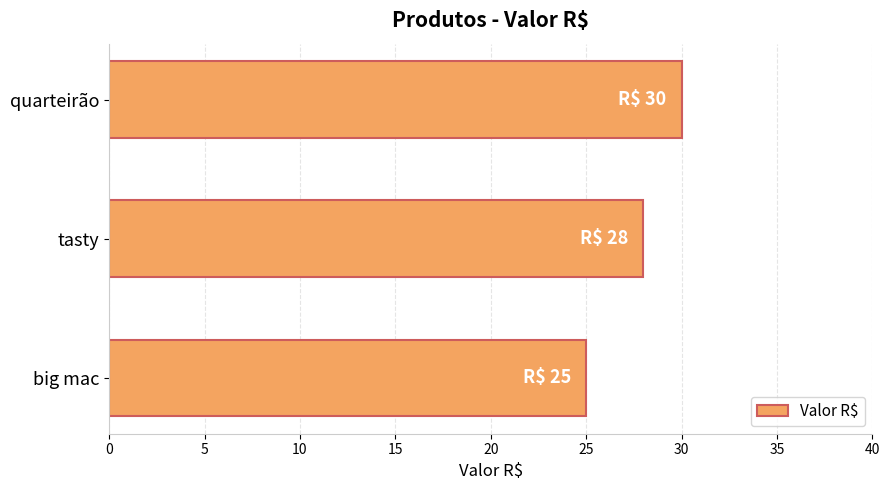

What is the change in value from big mac to tasty?

+3